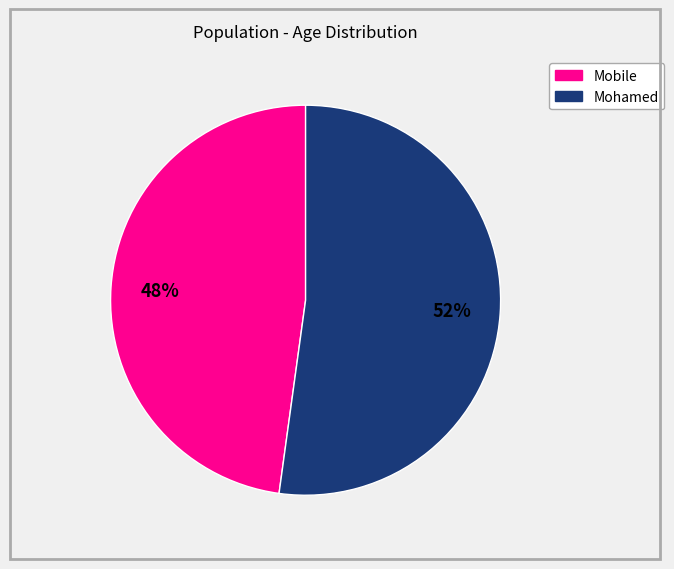

To the nearest percent, what is the difference between the largest and smallest slice percentages?

4%